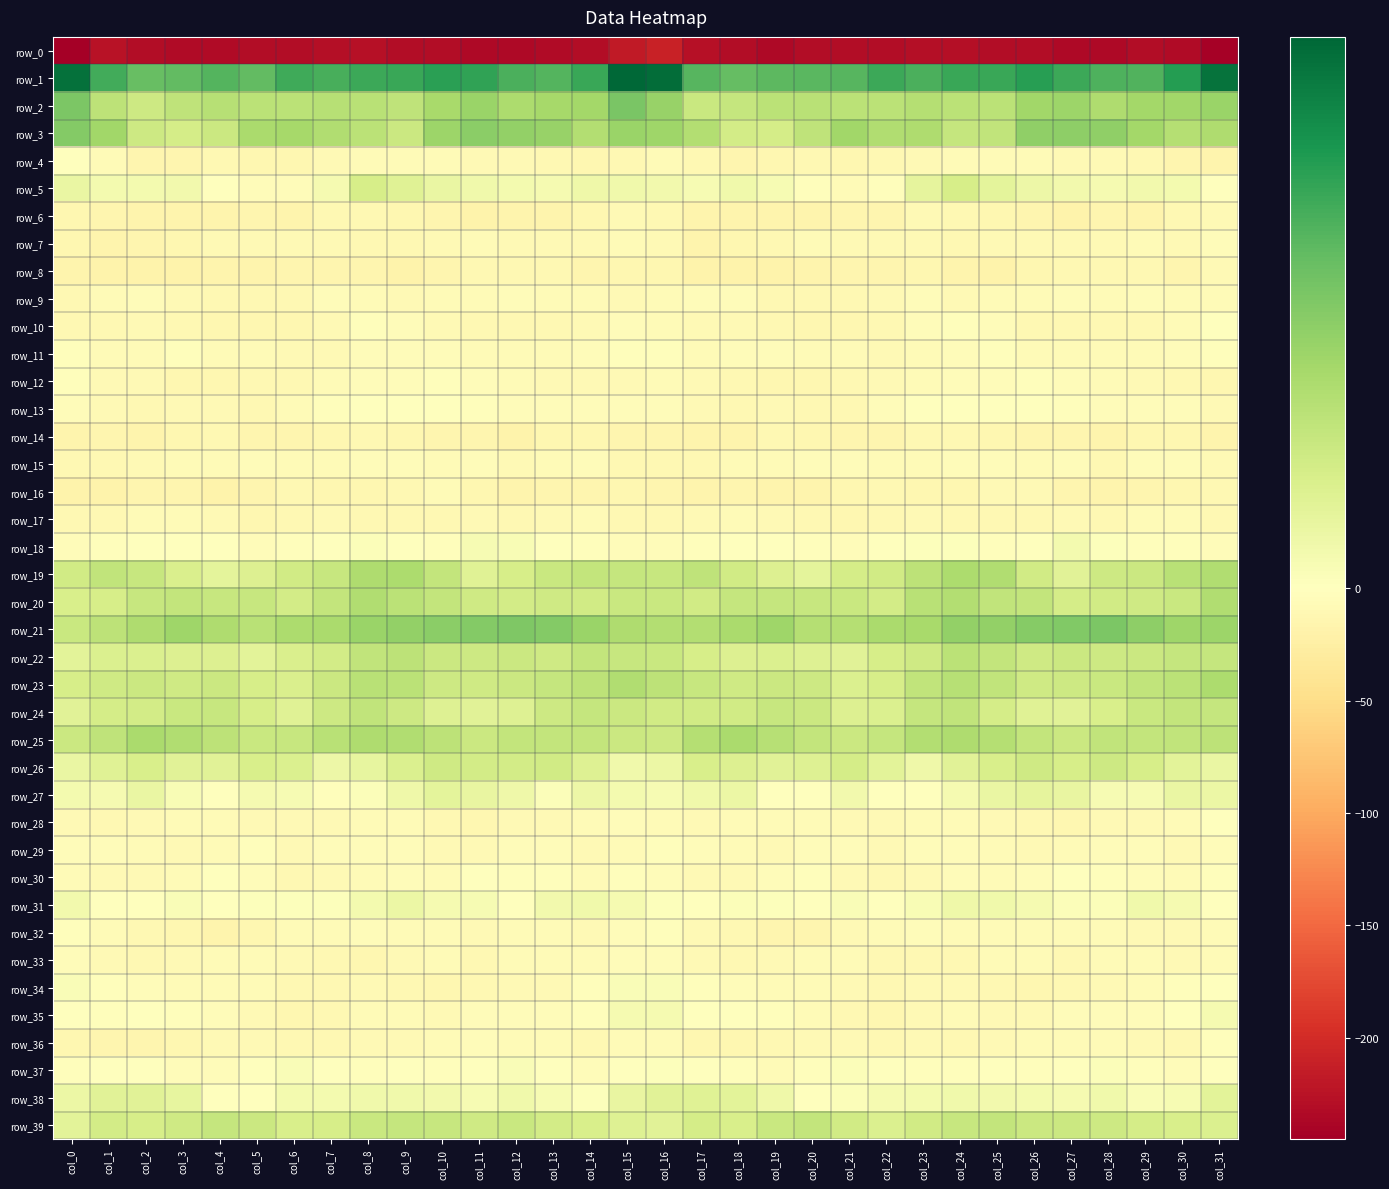

At which label does row_22 reach its minimum?

col_0